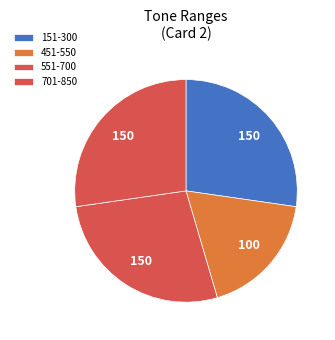

Count the number of slices in the pie.

4